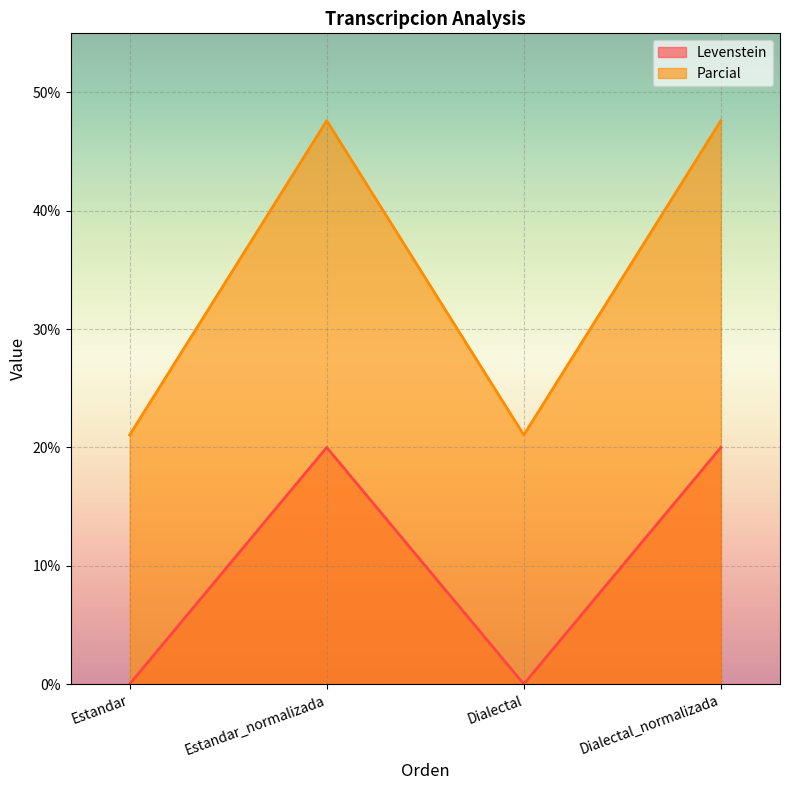

Rank the series at Dialectal_normalizada from lowest to highest value.

Levenstein, Parcial